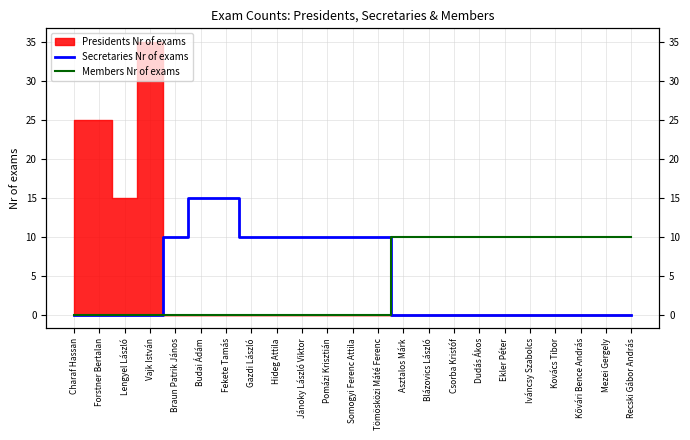

Where do Secretaries Nr of exams and Members Nr of exams first cross each other?

Tömösközi Máté Ferenc and Asztalos Márk